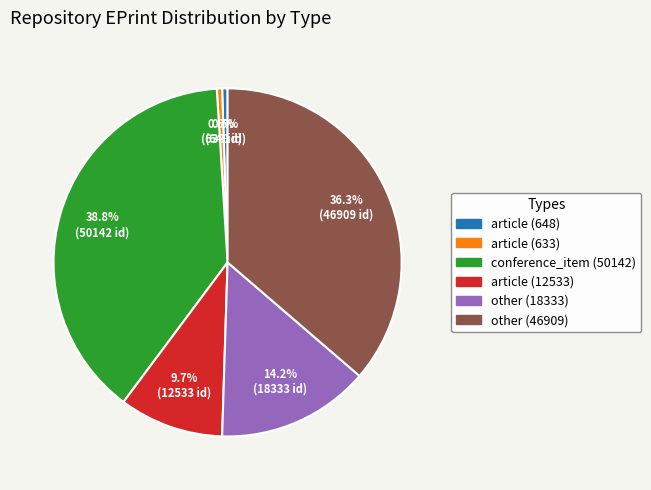

True or false: other (18333) accounts for 20% of the total.

False